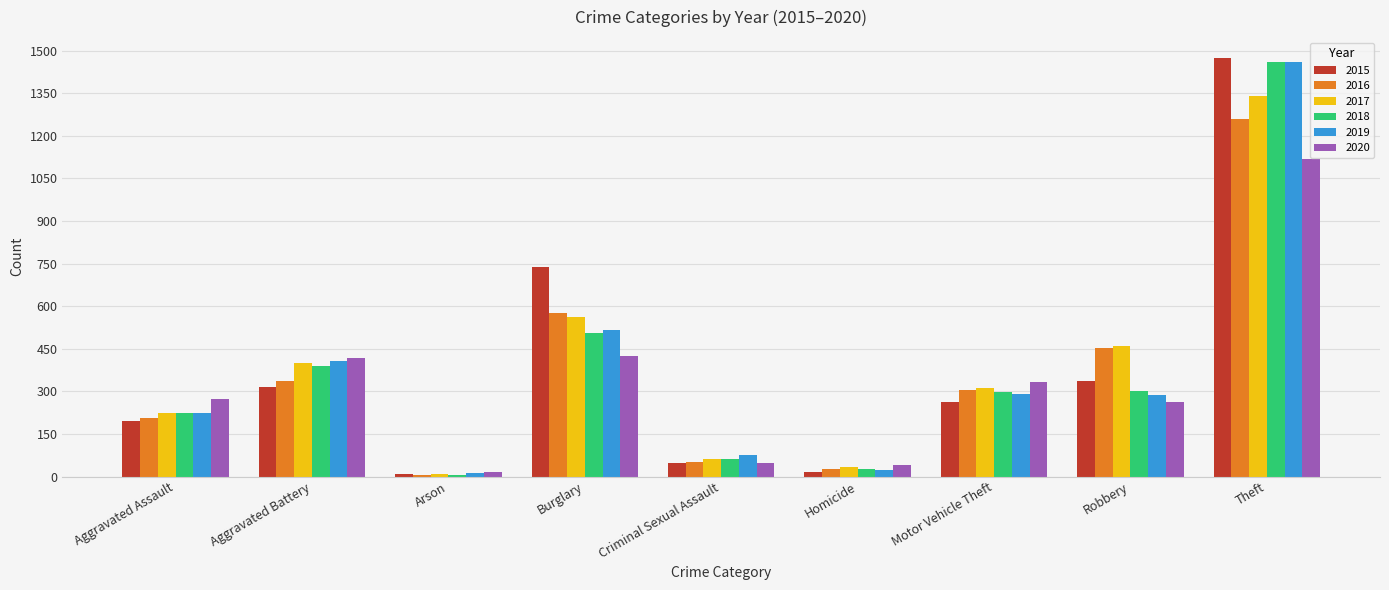

What is the total value across all series at Motor Vehicle Theft?

1800